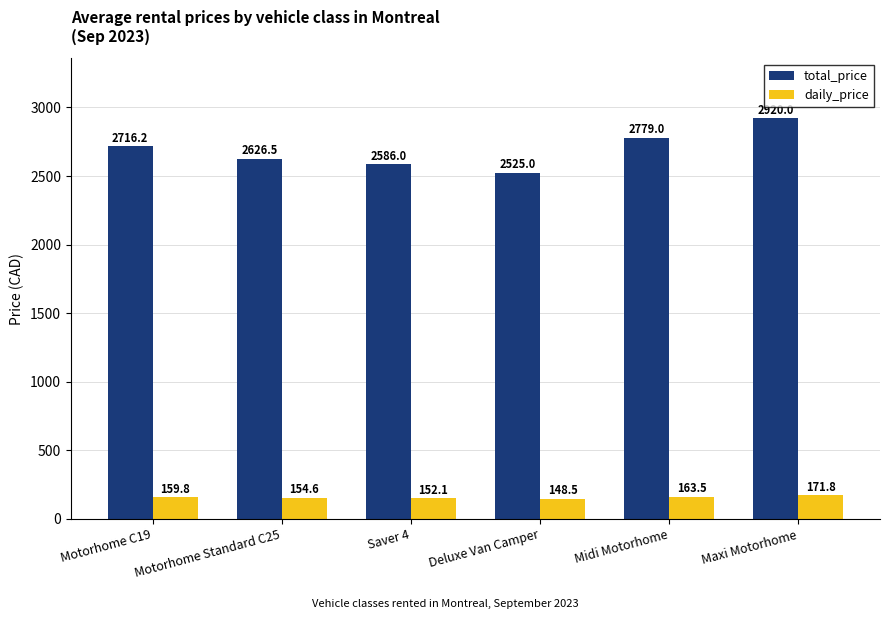

How many bars are there in each group?

2